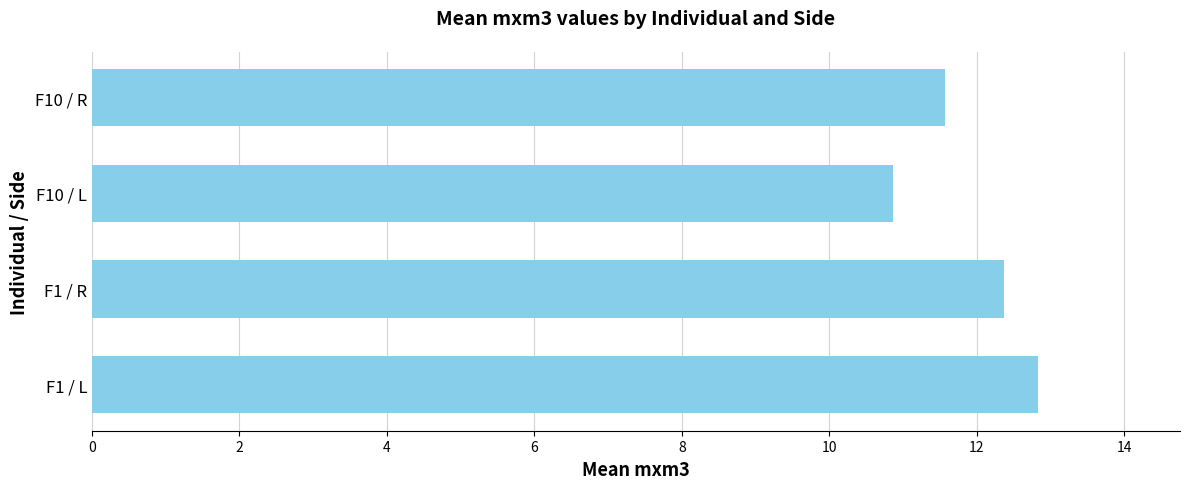

Is it true that the value at F10 / R is 5.3?

False